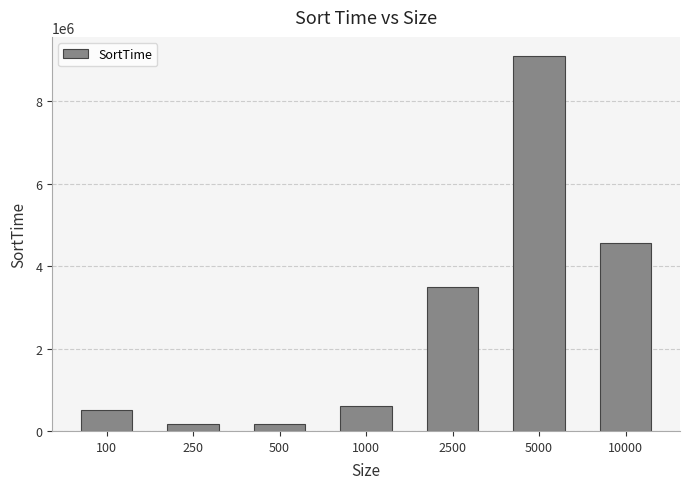

What is the smallest value displayed?

168833